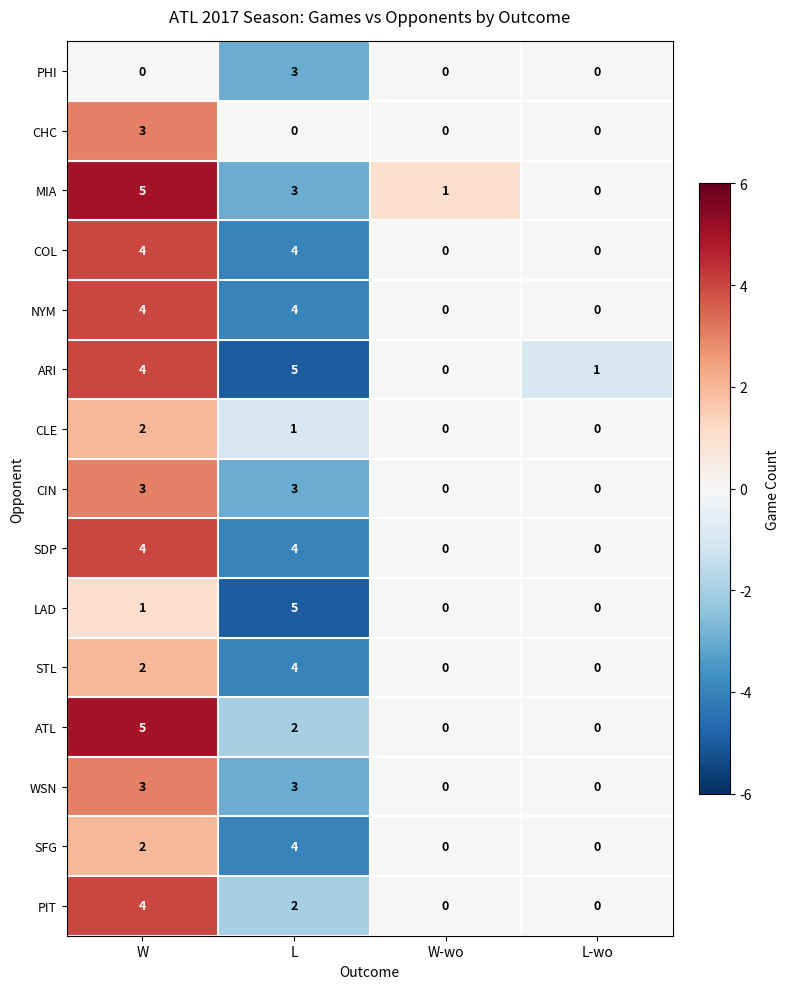

What is the spread (max minus min) of values at W?

5